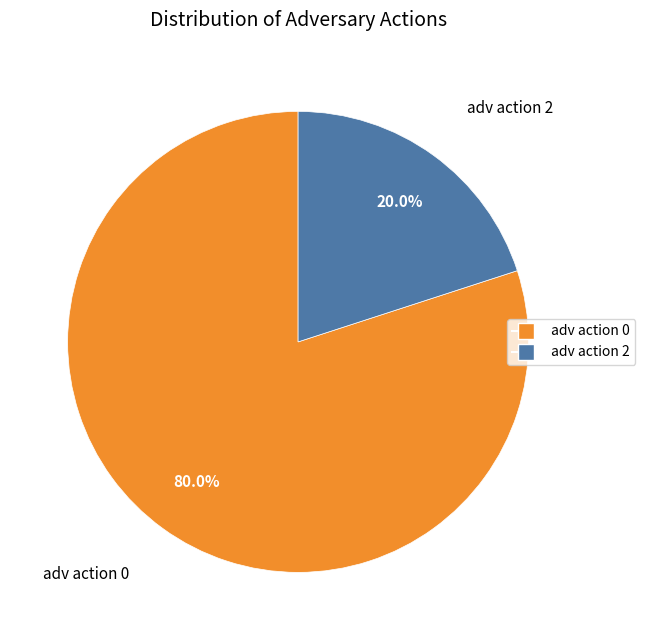

How many segments does this pie chart have?

2